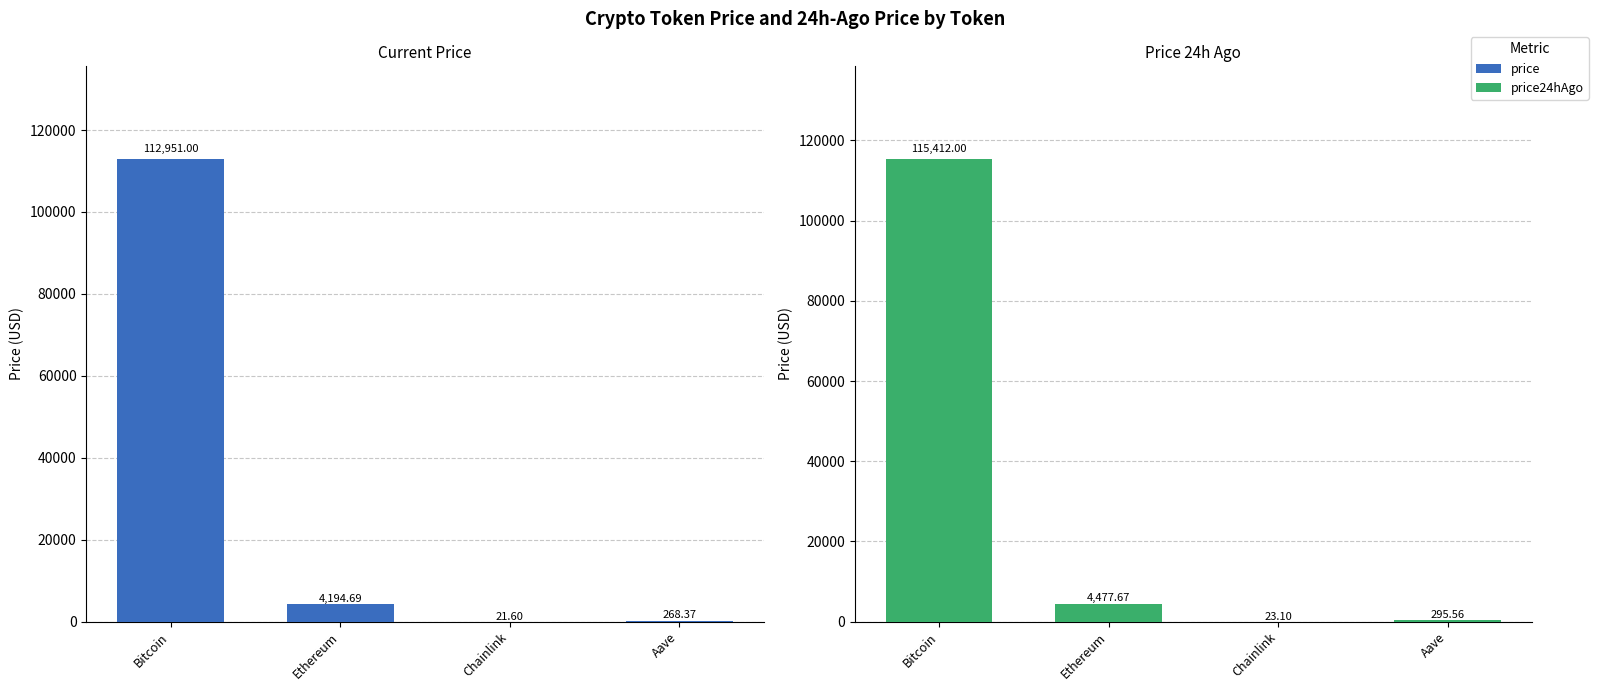

What is the total value across all series at Chainlink?

44.7